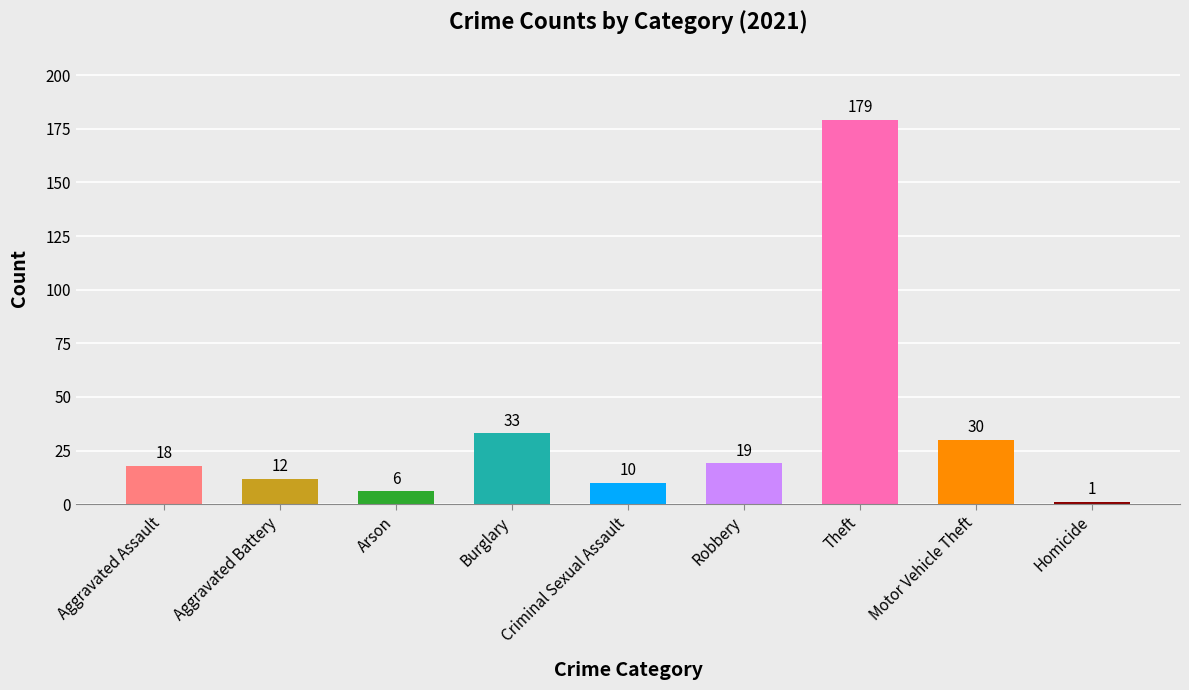

What is the difference between the maximum and minimum values?

178